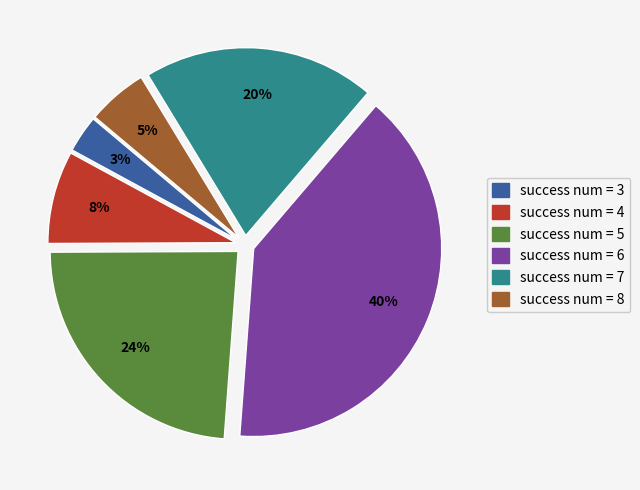

To the nearest percent, what is the difference between the largest and smallest slice percentages?

37%